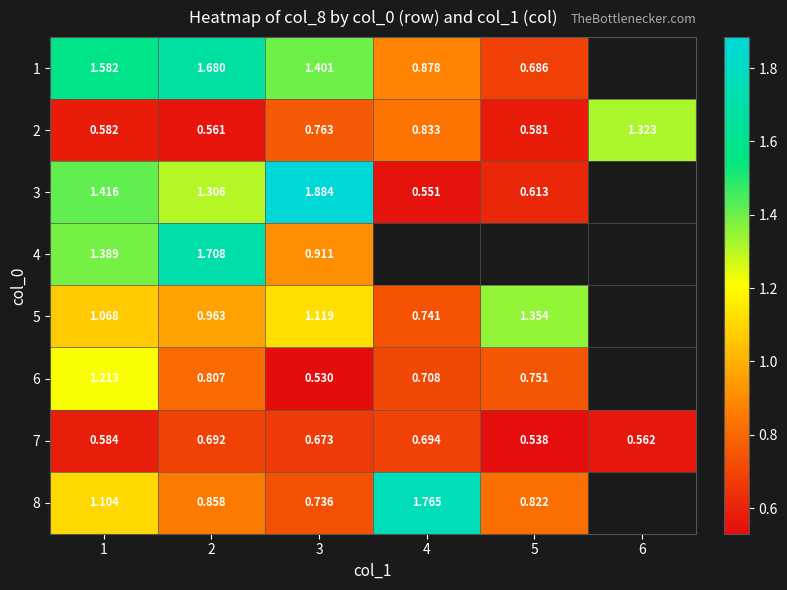

What is the sum of the 2 values at 3 and 1?

1.3